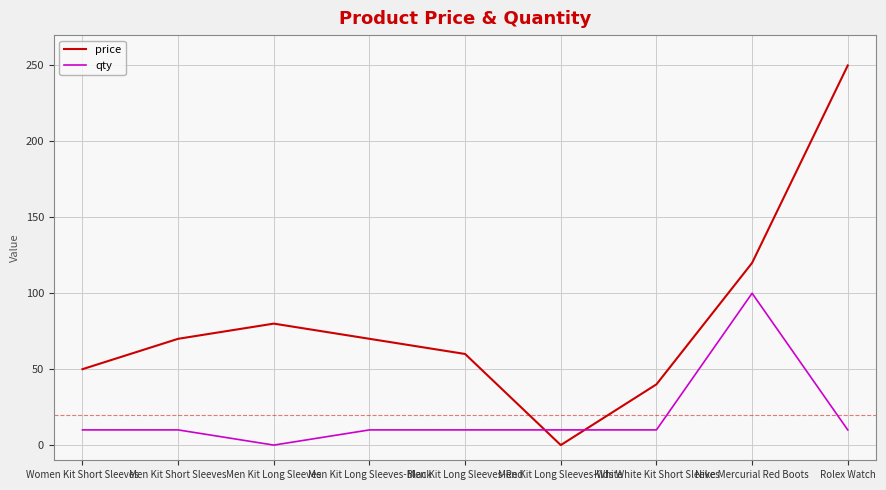

What is the difference between the highest and lowest values at Women Kit Short Sleeves?

40